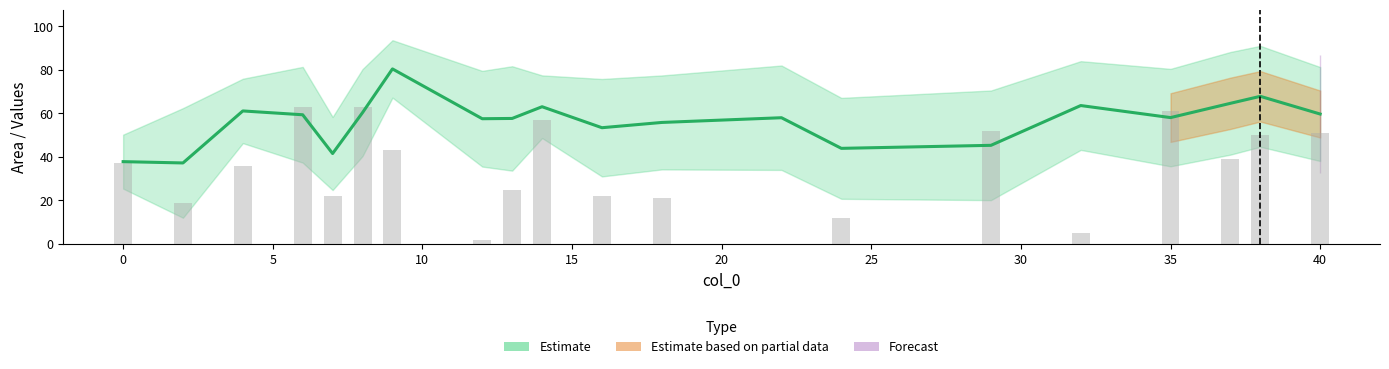

Reading right to left, transcribe all the data shown in this chart.

Area: 40=59.7	38=67.8	37=64.6	35=58.1	32=63.6	29=45.3	24=43.9	22=58.0	18=55.8	16=53.4	14=63.1	13=57.7	12=57.5	9=80.5	8=60.4	7=41.5	6=59.4	4=61.1	2=37.2	0=37.8
Release: 40=51.0	38=50.0	37=39.0	35=61.0	32=5.0	29=52.0	24=12.0	22=0.0	18=21.0	16=22.0	14=57.0	13=25.0	12=2.0	9=43.0	8=63.0	7=22.0	6=63.0	4=36.0	2=19.0	0=37.0